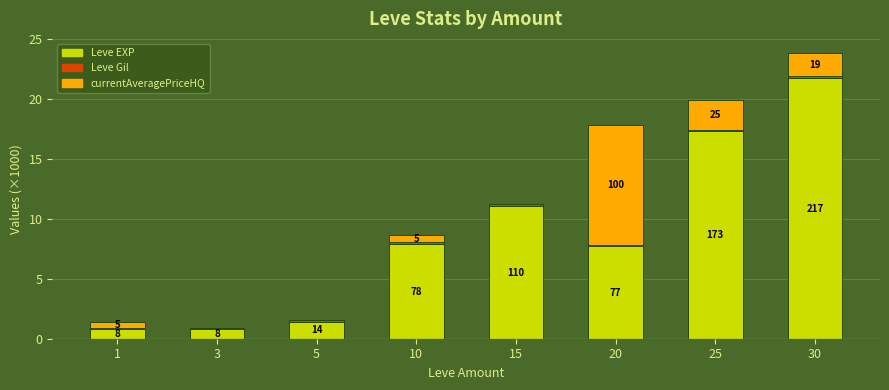

Is it true that Leve EXP equals 31.1 at 30?

False